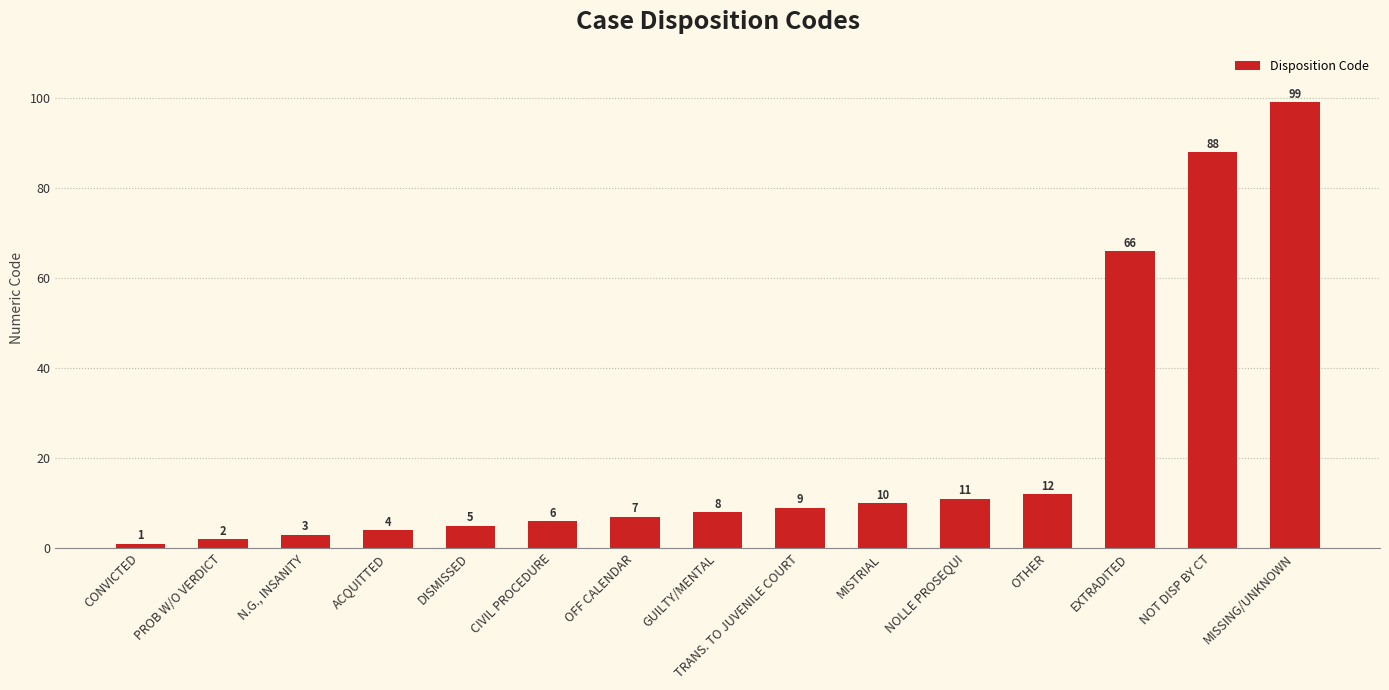

Is it true that the value at OTHER is 12?

True